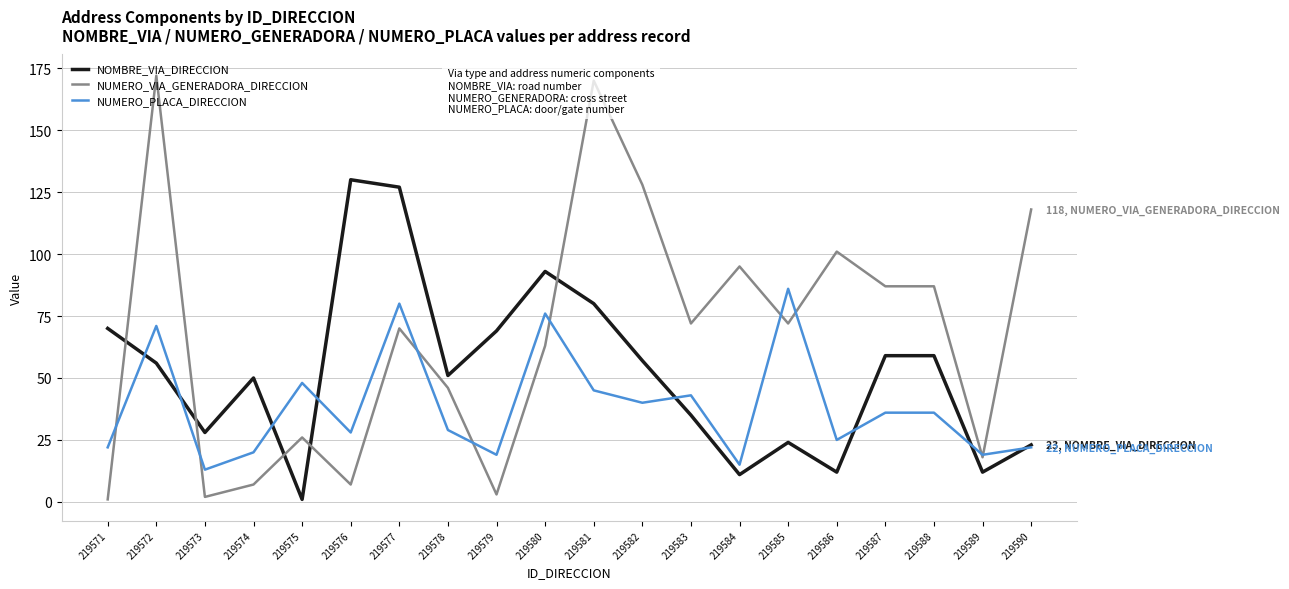

Is the value of NUMERO_VIA_GENERADORA_DIRECCION at 219572 greater than the value of NOMBRE_VIA_DIRECCION at 219583?

Yes